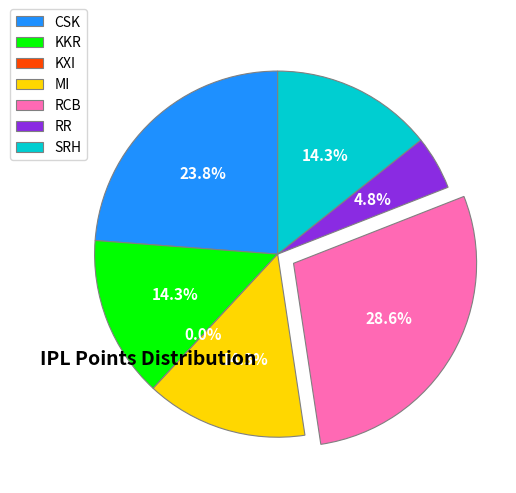

Is there any slice that represents more than half of the pie?

No